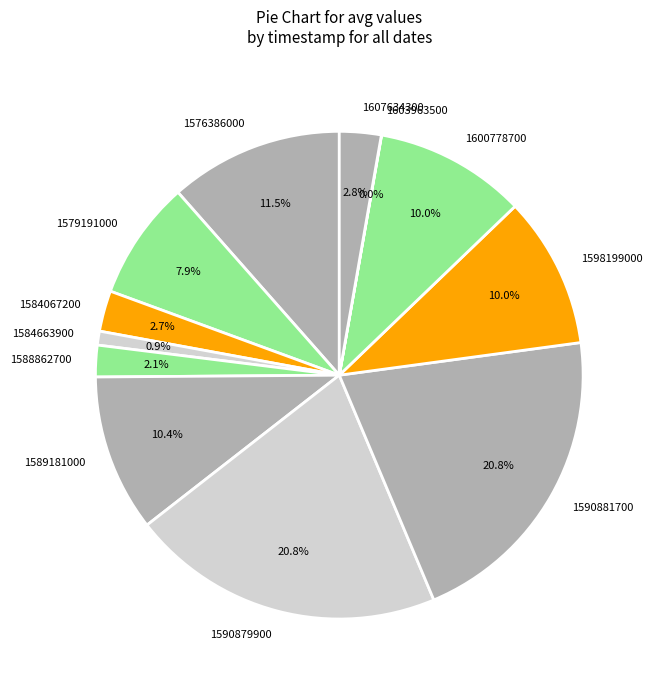

What is the ratio of the value at 1590881700 to the value at 1598199000?

2.1